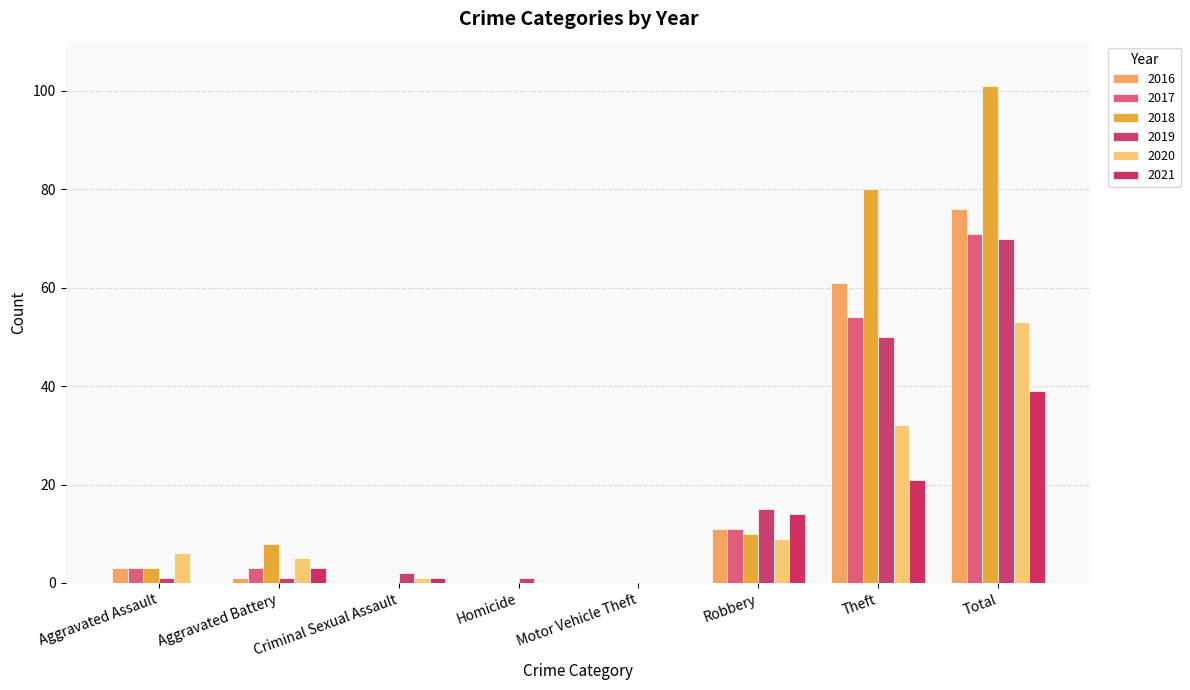

Are the bars horizontal?

No